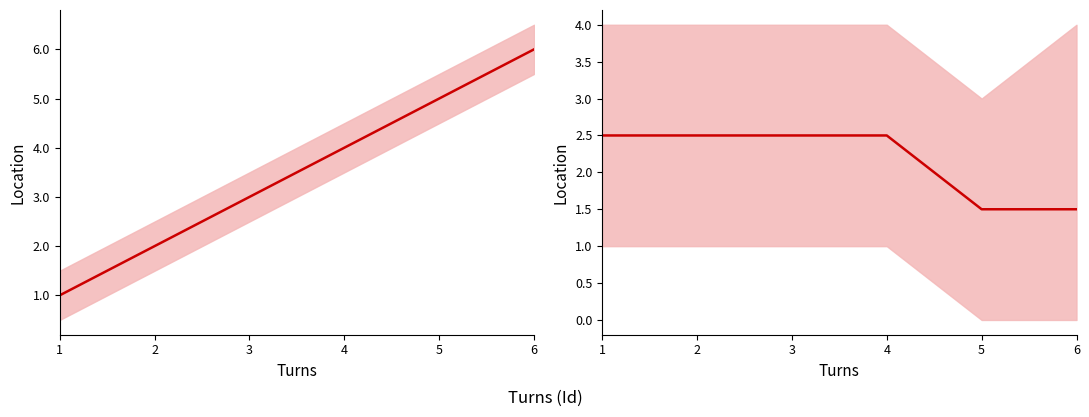

True or false: Param has more than 2 points higher than both neighbors.

False